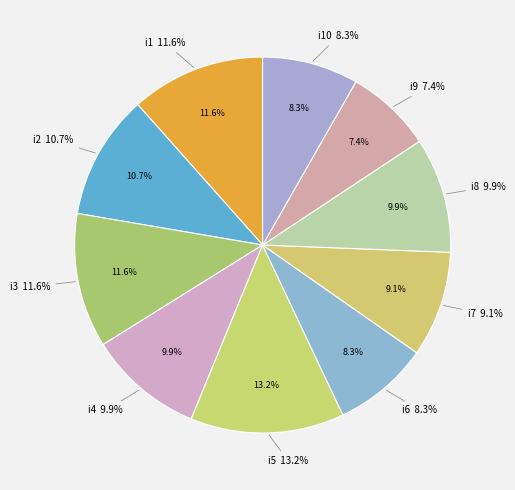

To the nearest percent, what is the difference between the i7 and i4 slice percentages?

1%